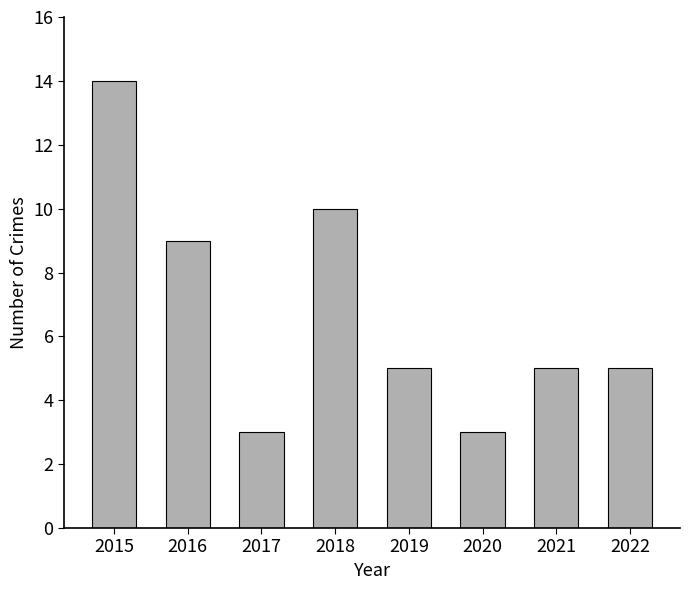

What is the smallest value displayed?

3